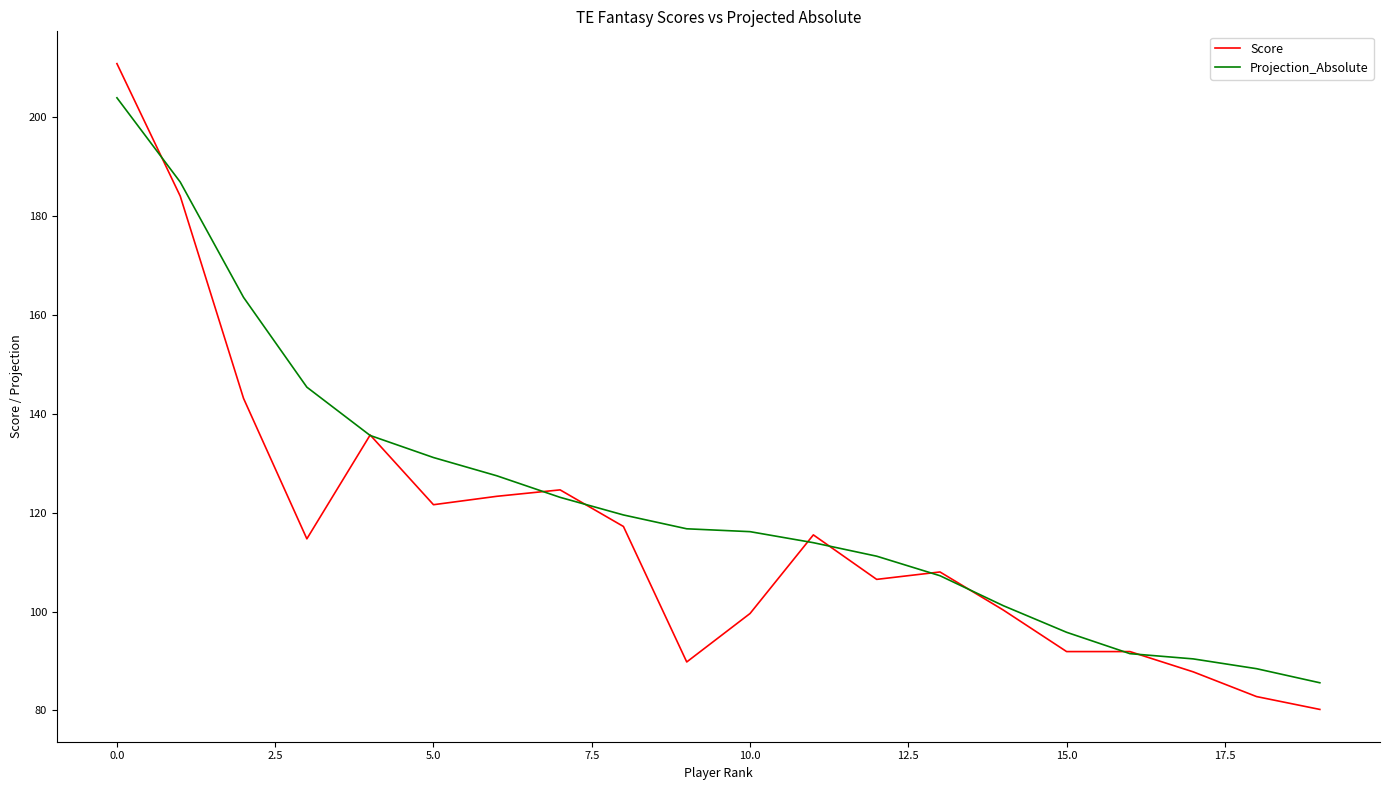

What is the minimum value shown in the chart?

80.2